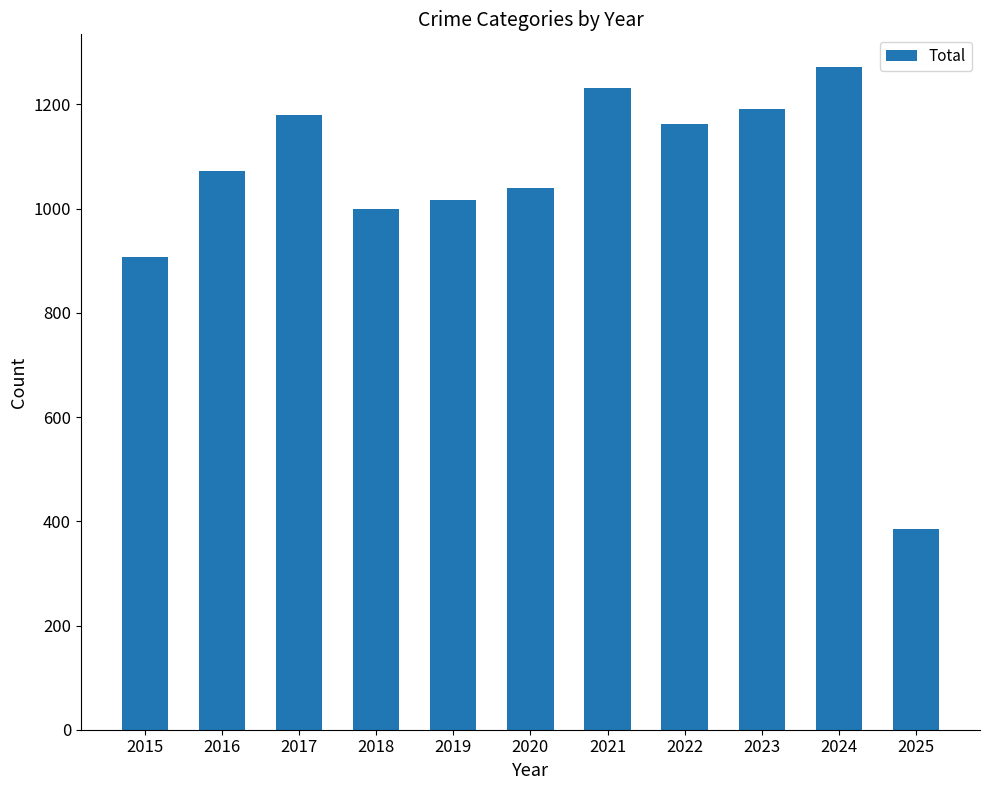

What is the ratio of the value at 2017 to the value at 2022?

1.0